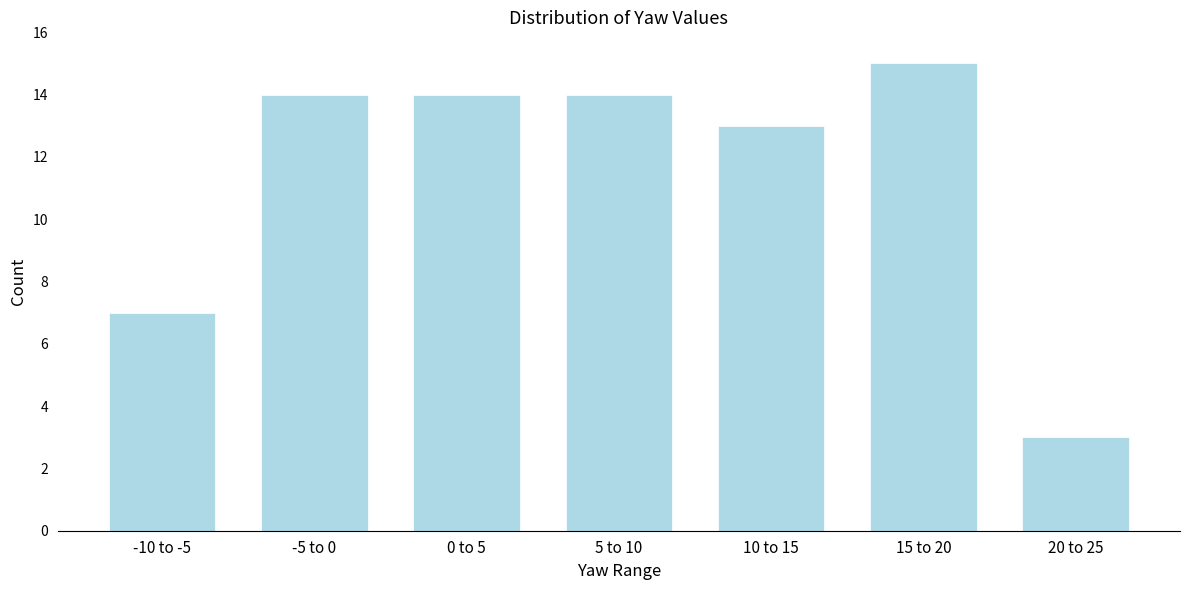

Reading left to right, extract all data points from this chart.

7	14	14	14	13	15	3